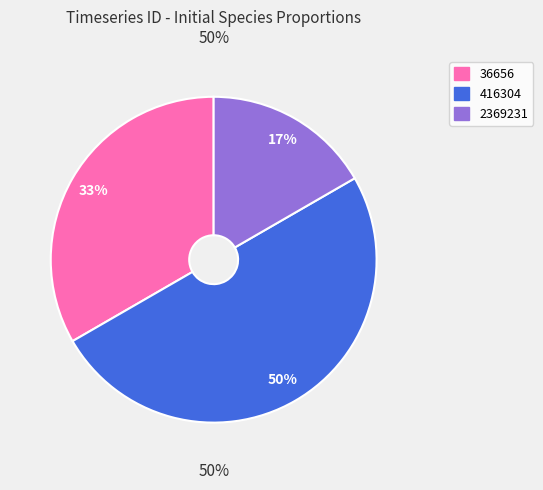

To the nearest percent, what percentage of the pie is 36656?

33%